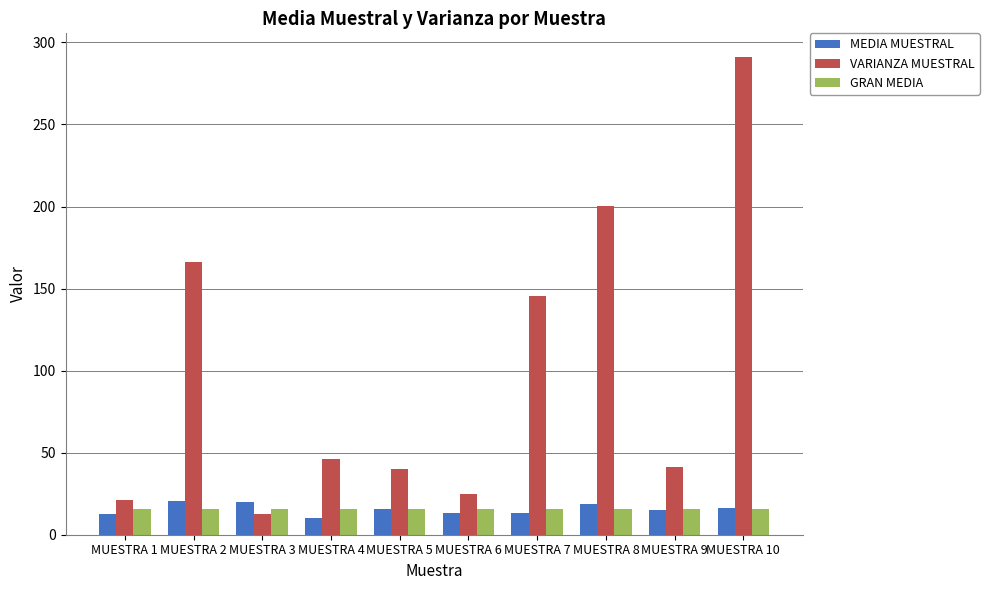

List the series in order of their peak value, lowest first.

GRAN MEDIA, MEDIA MUESTRAL, VARIANZA MUESTRAL